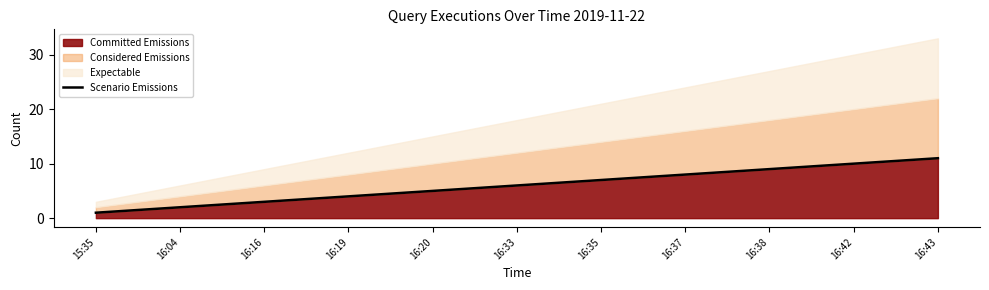

True or false: there are more than 2 points higher than both neighbors.

False